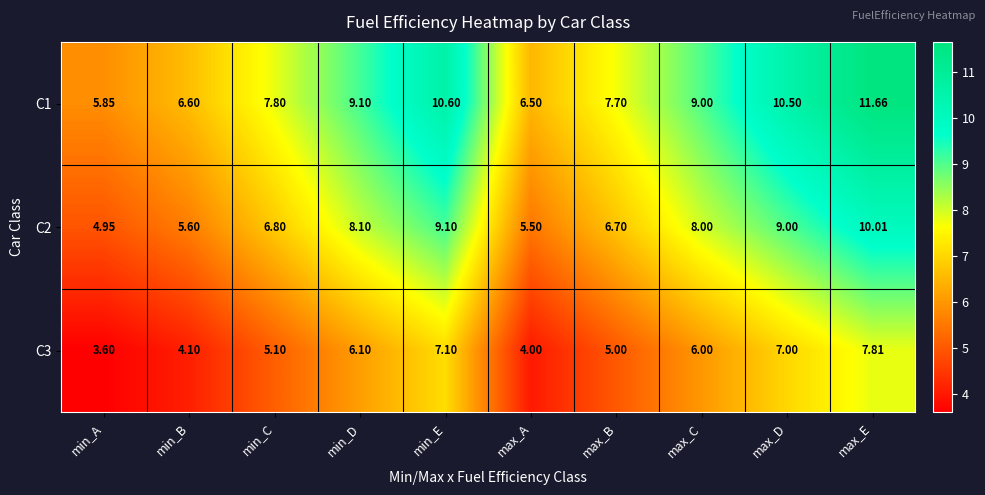

Which label corresponds to the largest value in the chart?

max_E